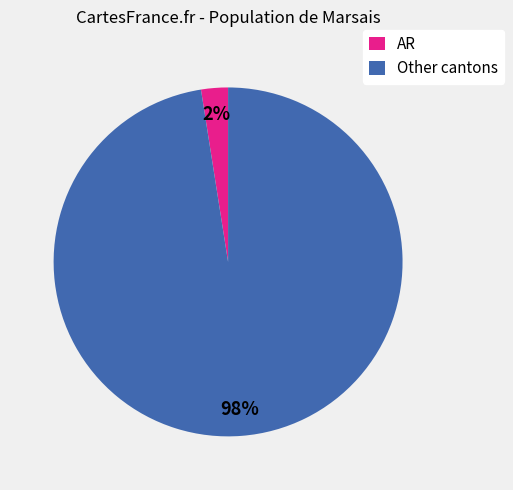

Combined, do AR and Other cantons account for over 50%?

Yes